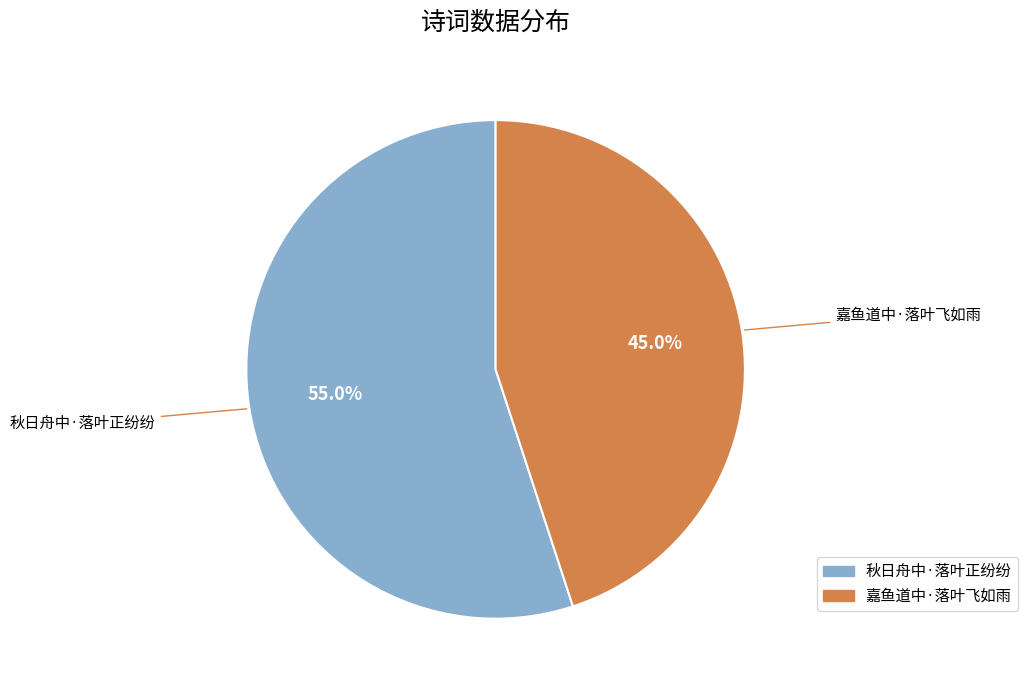

Approximately how many times larger is the value at 嘉鱼道中·落叶飞如雨 compared to 秋日舟中·落叶正纷纷?

0.8